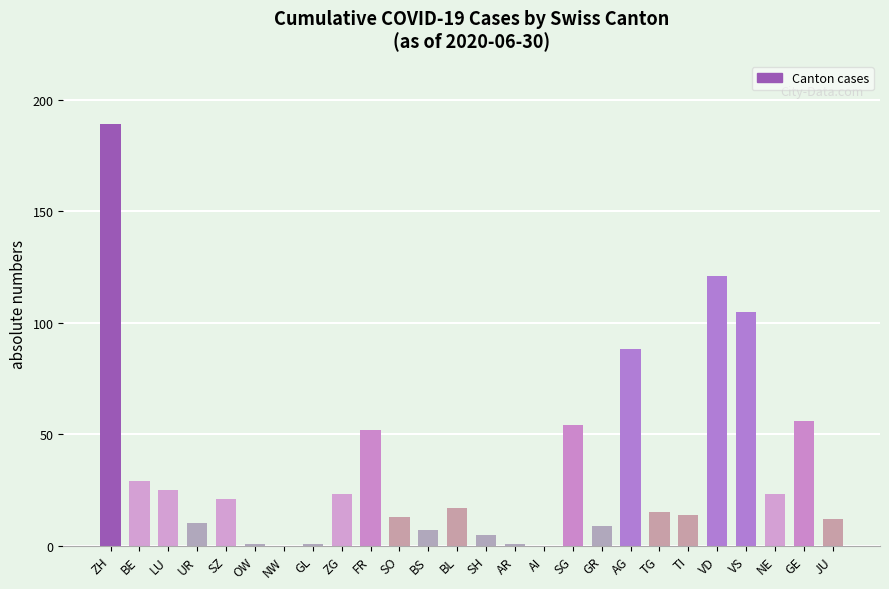

The value at VD is 197. True or false?

False